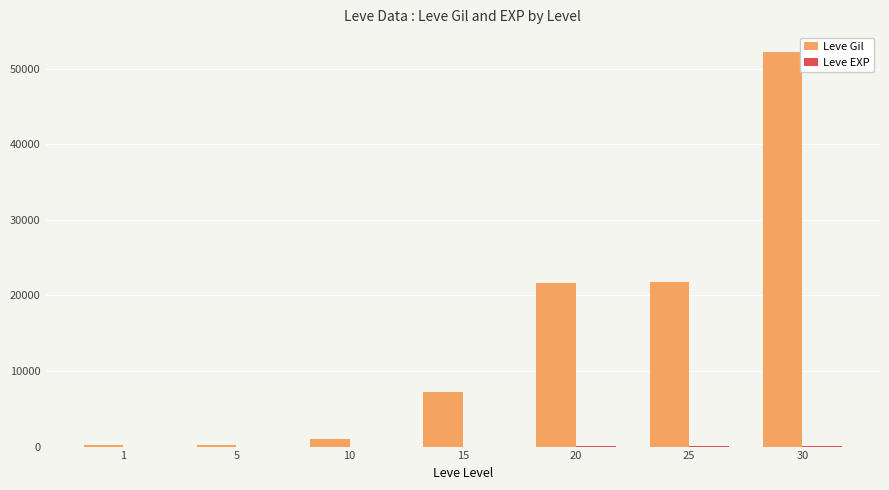

Which series has the largest total across all categories?

Leve Gil